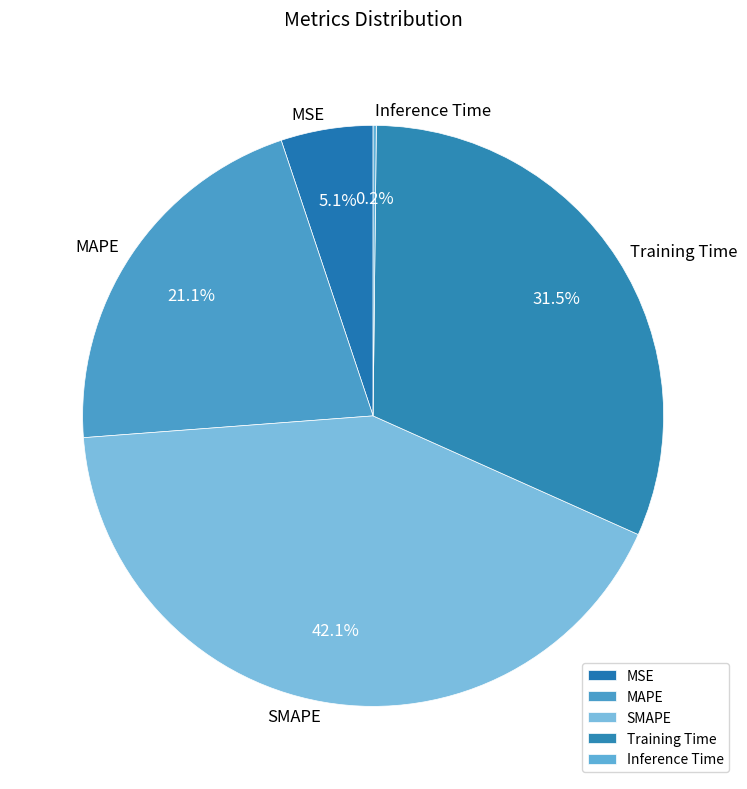

Is it true that MSE is 5% of the pie?

True